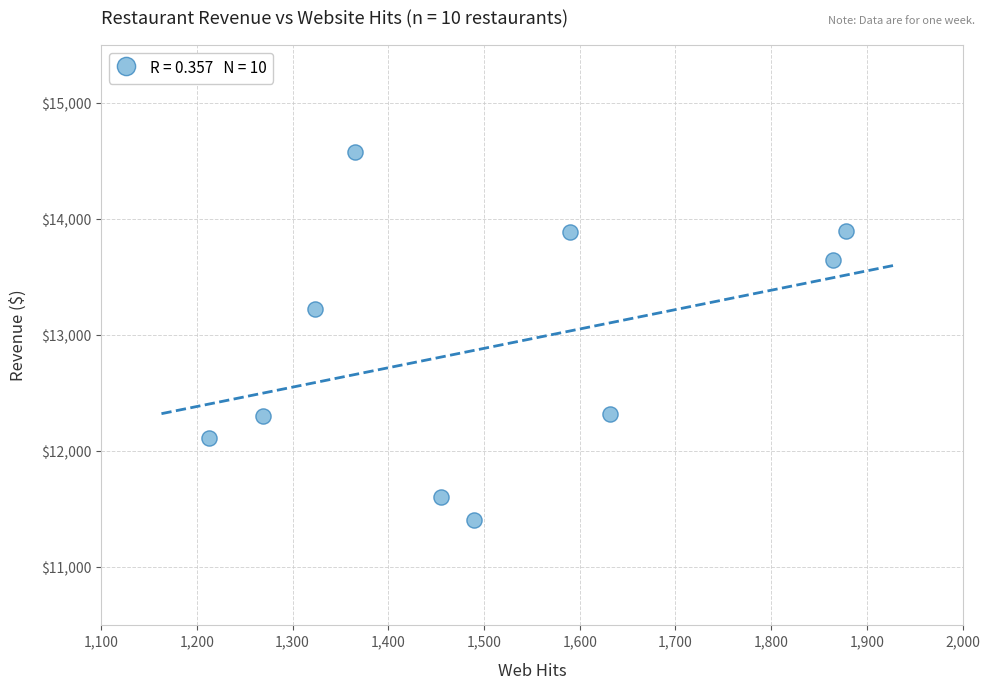

What Y value in the scatter plot is closest to 12994?

13225